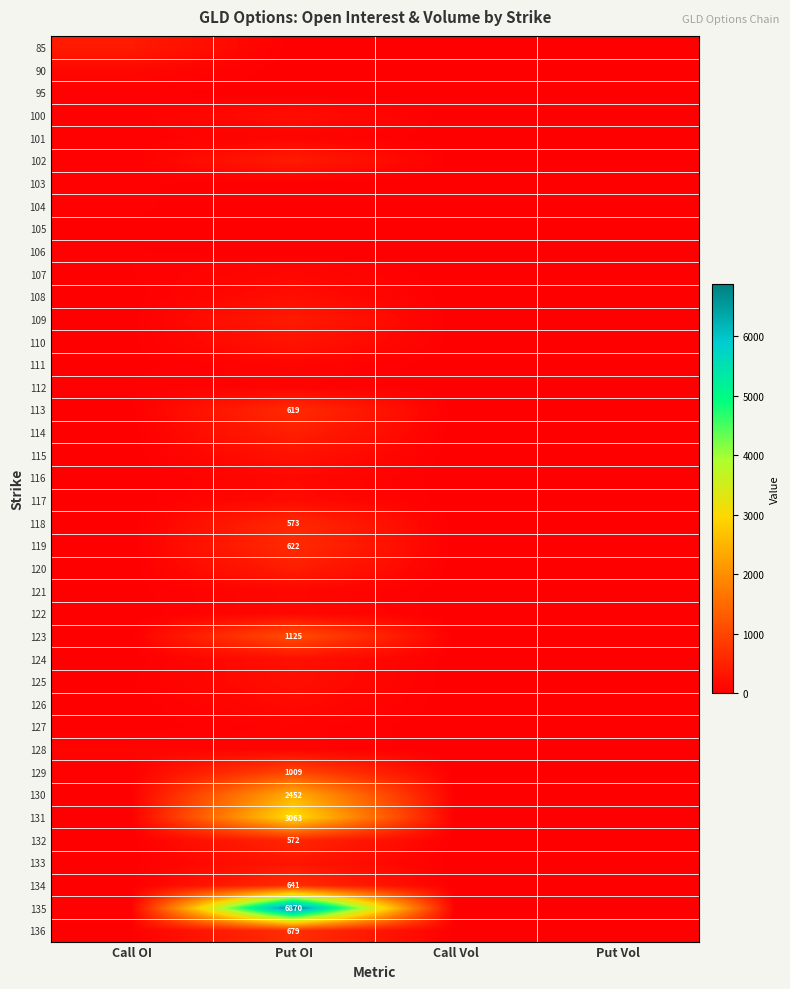

True or false: 130 has a value of 3641 at Put OI.

False